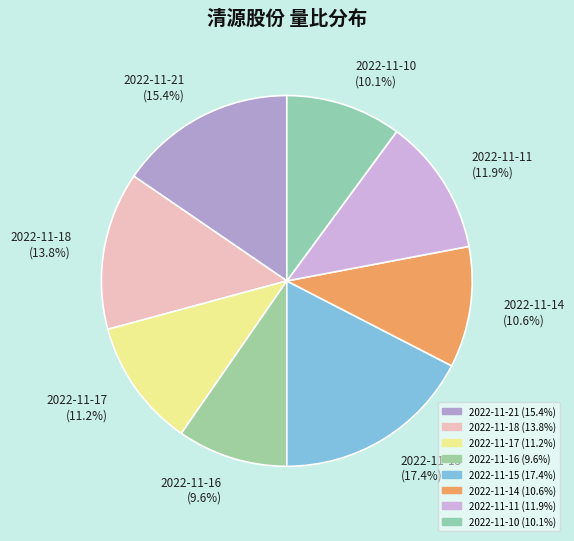

Is it true that 2022-11-15 is 17% of the pie?

True